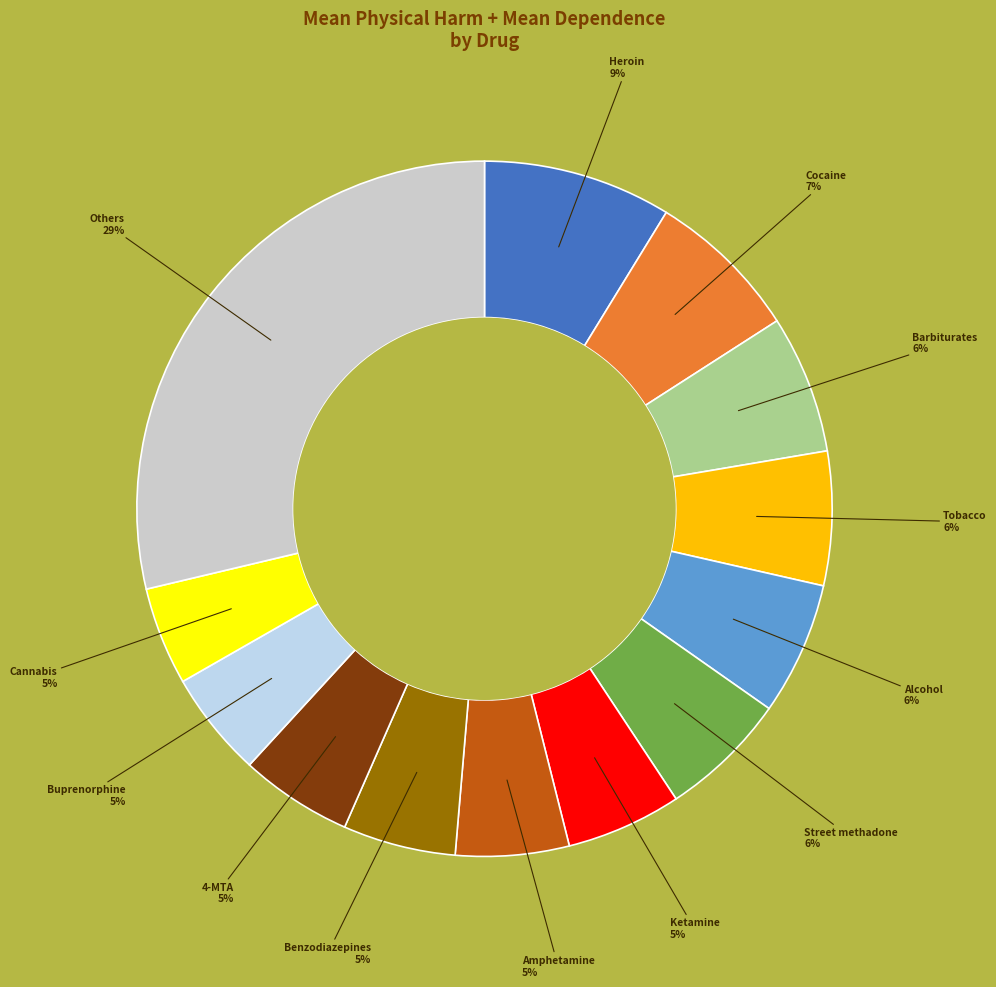

Does any single category account for the majority?

No